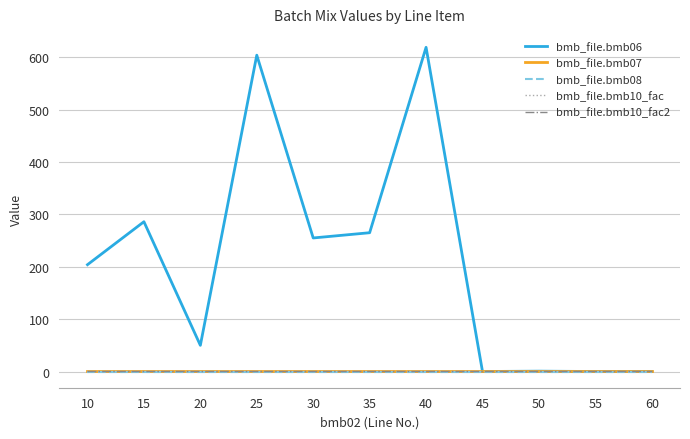

Is this an area chart (filled region under the line)?

No